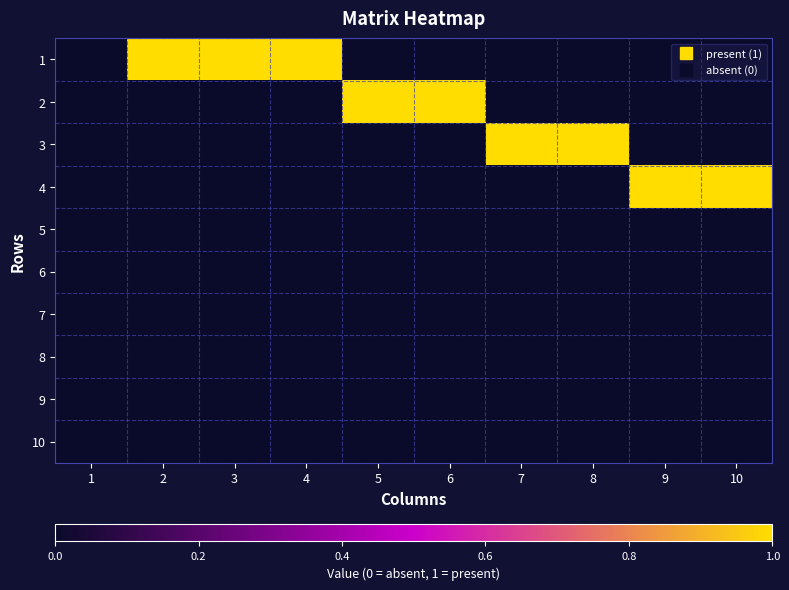

Reading left to right, transcribe all the data shown in this chart.

1: 1=0	2=1	3=1	4=1	5=0	6=0	7=0	8=0	9=0	10=0
2: 1=0	2=0	3=0	4=0	5=1	6=1	7=0	8=0	9=0	10=0
3: 1=0	2=0	3=0	4=0	5=0	6=0	7=1	8=1	9=0	10=0
4: 1=0	2=0	3=0	4=0	5=0	6=0	7=0	8=0	9=1	10=1
5: 1=0	2=0	3=0	4=0	5=0	6=0	7=0	8=0	9=0	10=0
6: 1=0	2=0	3=0	4=0	5=0	6=0	7=0	8=0	9=0	10=0
7: 1=0	2=0	3=0	4=0	5=0	6=0	7=0	8=0	9=0	10=0
8: 1=0	2=0	3=0	4=0	5=0	6=0	7=0	8=0	9=0	10=0
9: 1=0	2=0	3=0	4=0	5=0	6=0	7=0	8=0	9=0	10=0
10: 1=0	2=0	3=0	4=0	5=0	6=0	7=0	8=0	9=0	10=0